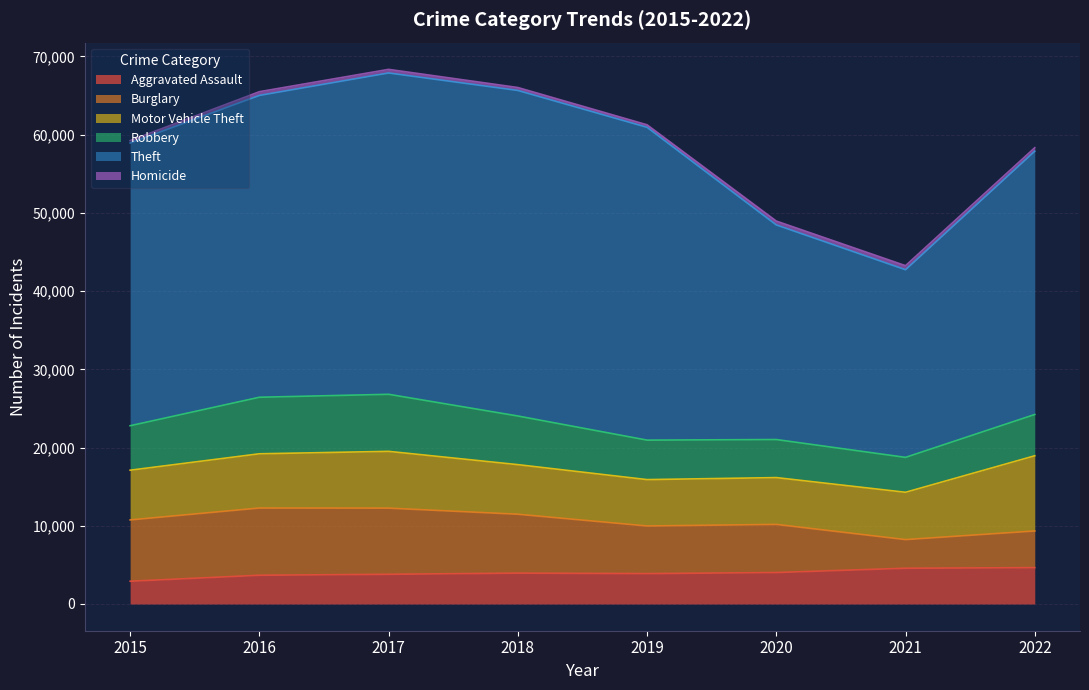

Which series has the largest range (max minus min)?

Theft